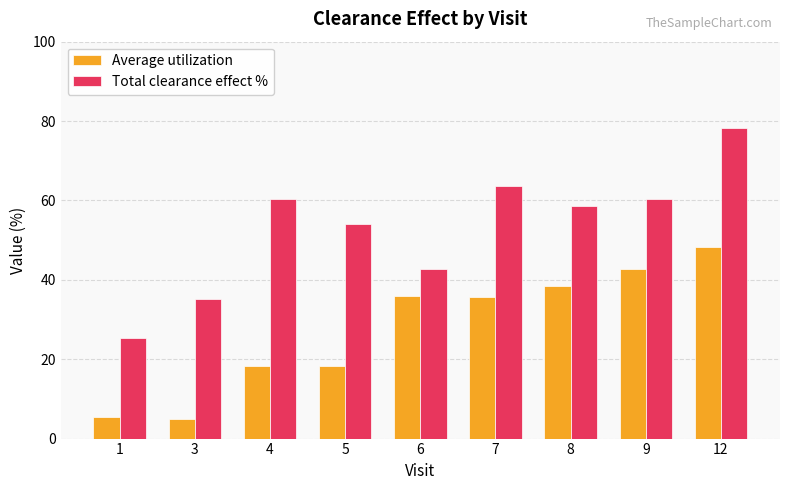

Is the value of Average utilization at 4 greater than the value of Total clearance effect % at 8?

No